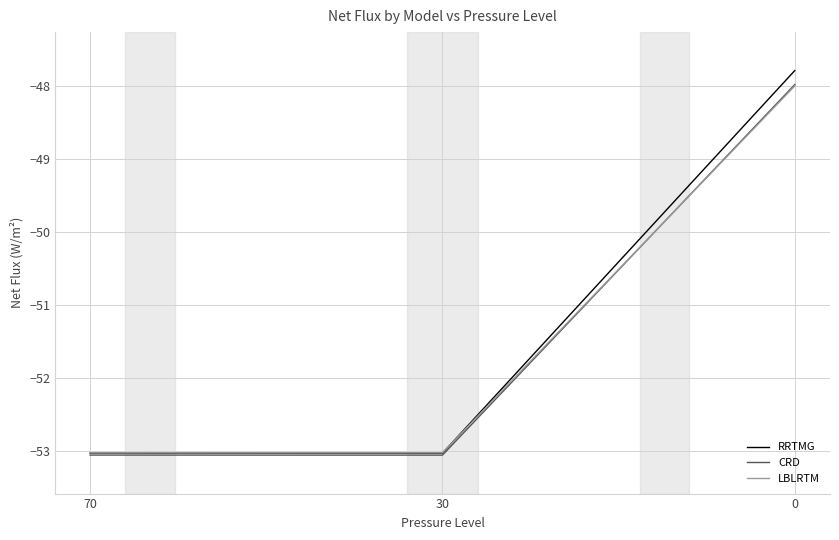

What is the average value of the CRD series?

-51.4